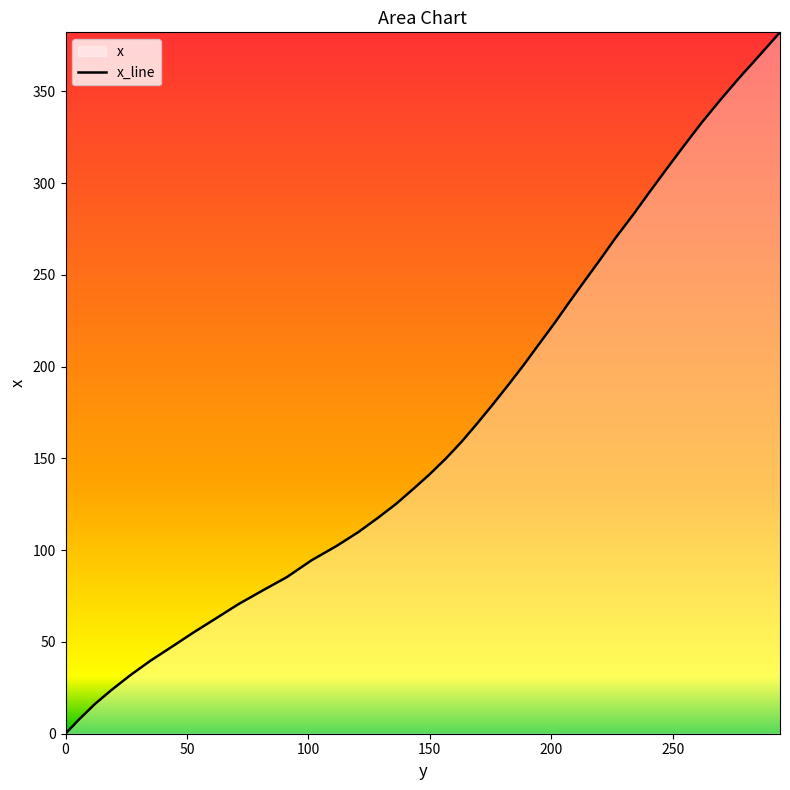

Reading left to right, list all the values displayed in this chart.

0.0	7.3	16.2	23.8	32.0	39.8	47.4	55.0	62.4	70.6	78.3	85.3	94.5	102.3	109.8	117.7	125.0	133.5	141.2	150.2	159.4	168.9	179.5	190.2	201.0	212.0	224.0	235.1	246.1	258.1	270.2	283.1	295.2	308.1	321.0	333.9	346.4	357.8	370.0	382.2